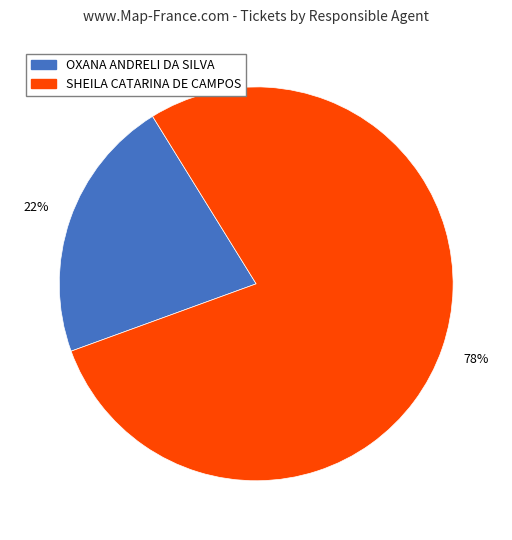

Rank the categories by value from lowest to highest.

OXANA ANDRELI DA SILVA, SHEILA CATARINA DE CAMPOS